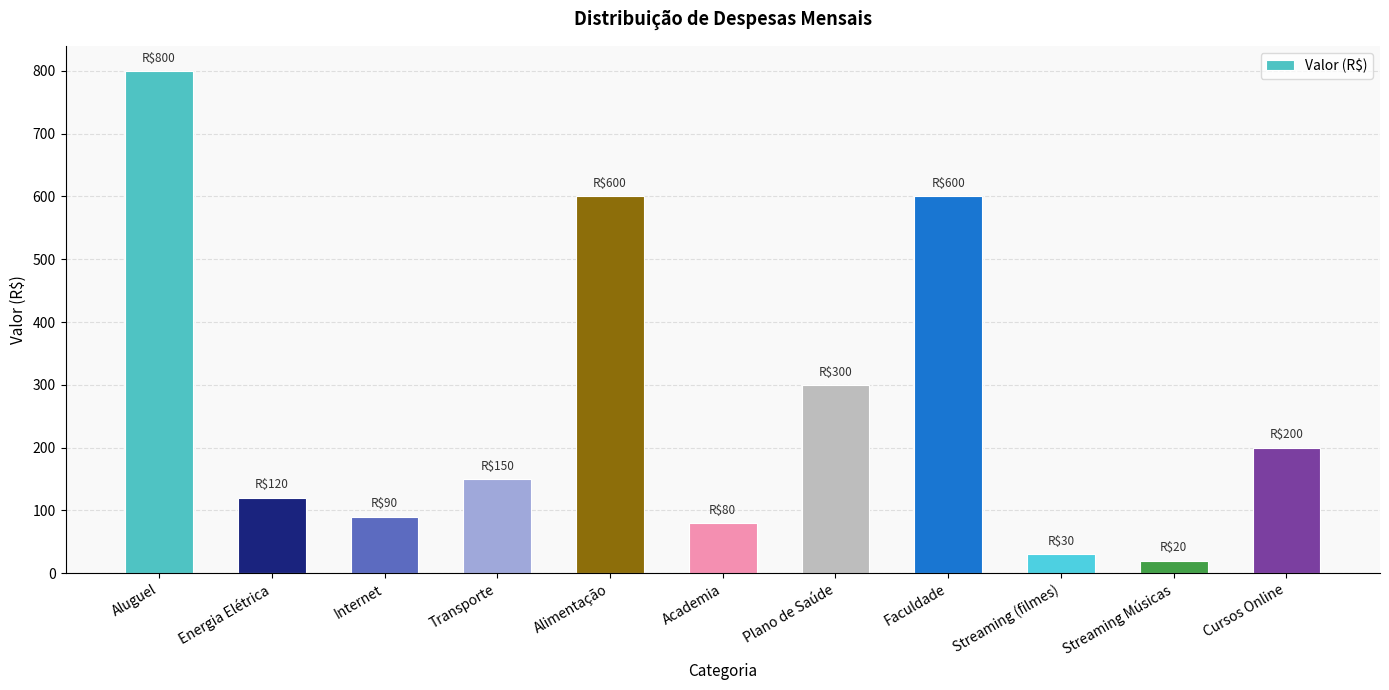

Which has a higher value, Alimentação or Streaming Músicas?

Alimentação